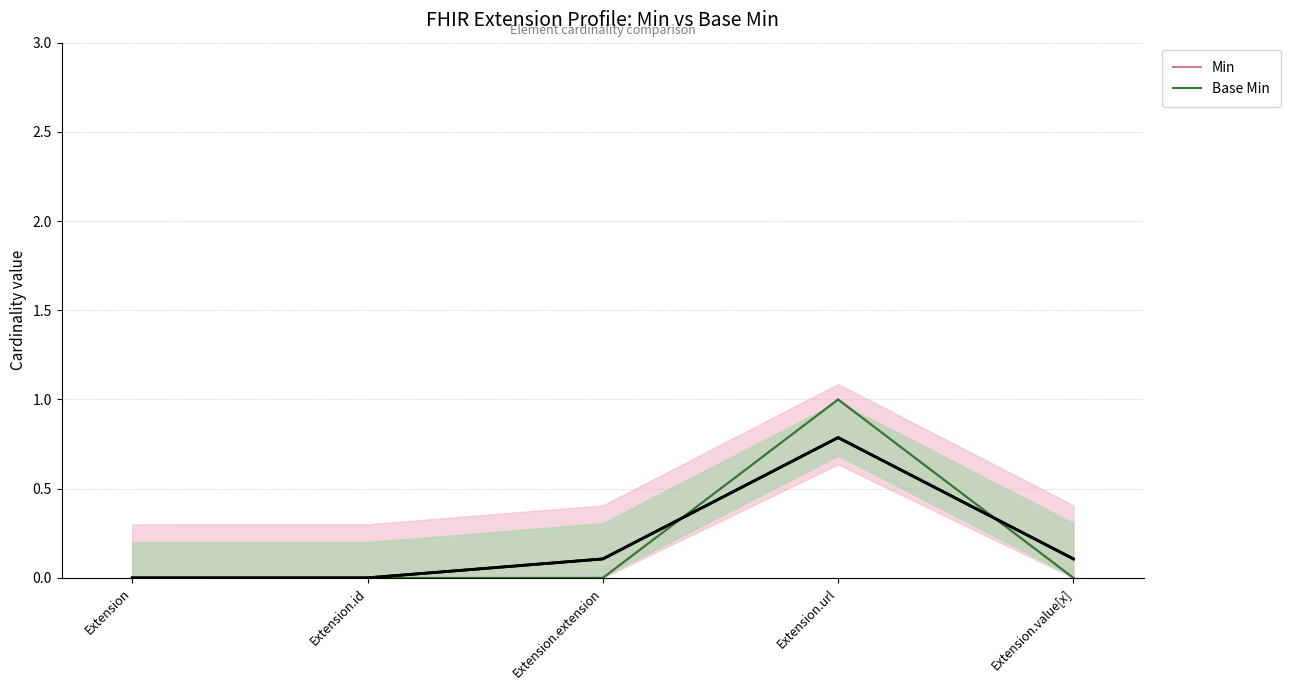

True or false: Base Min has a value of 0 at Extension.id.

True